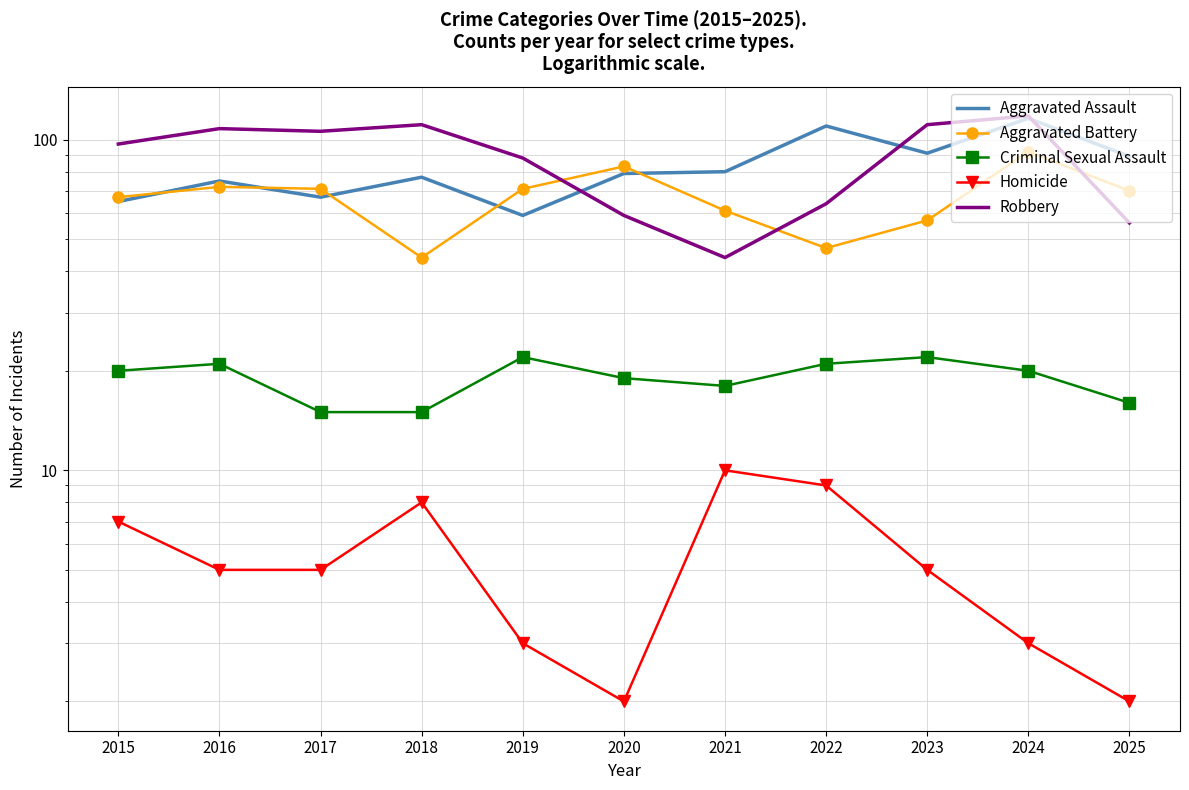

True or false: Aggravated Assault and Aggravated Battery intersect in this chart.

True